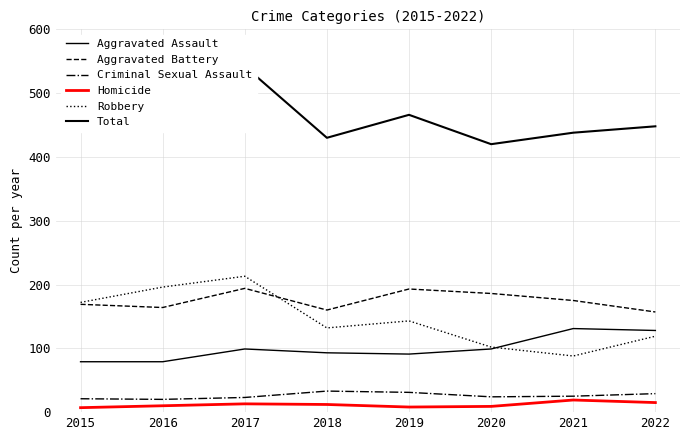

Where is the first local minimum for Total?

2018